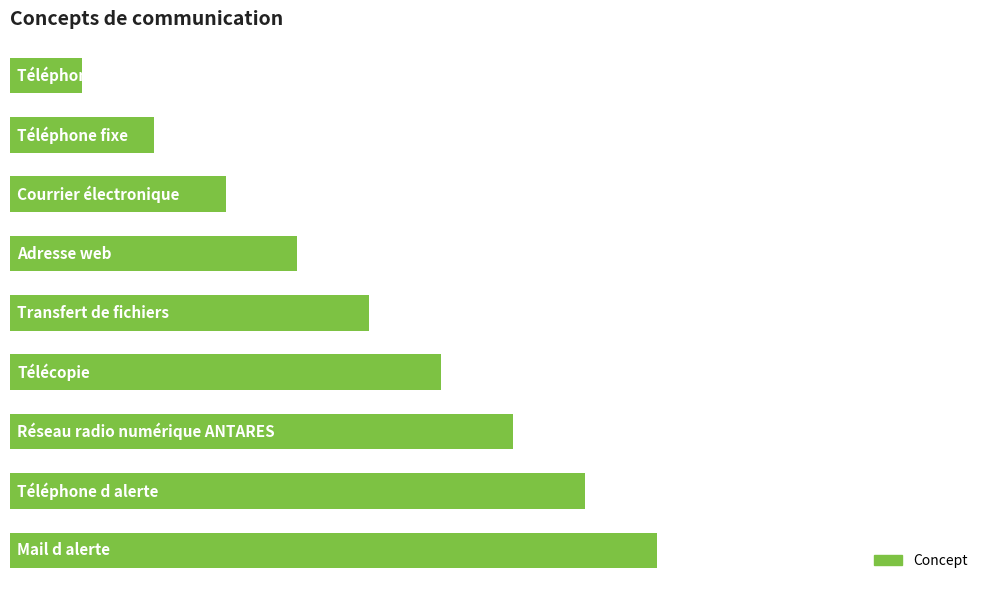

Does the chart contain any negative values?

No